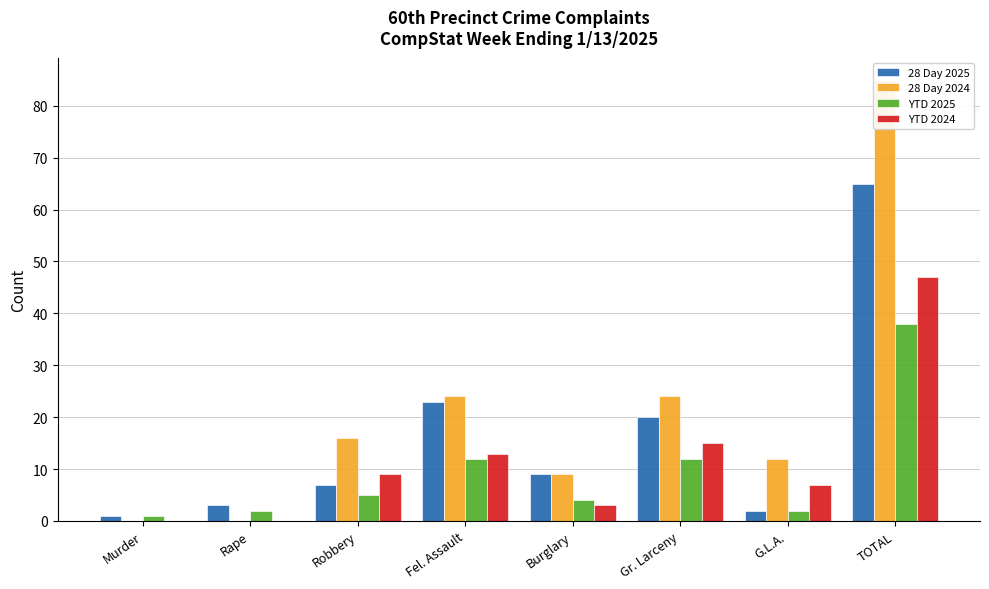

Reading left to right, extract all data points from this chart.

28 Day 2025: 1	3	7	23	9	20	2	65
28 Day 2024: 0	0	16	24	9	24	12	85
YTD 2025: 1	2	5	12	4	12	2	38
YTD 2024: 0	0	9	13	3	15	7	47